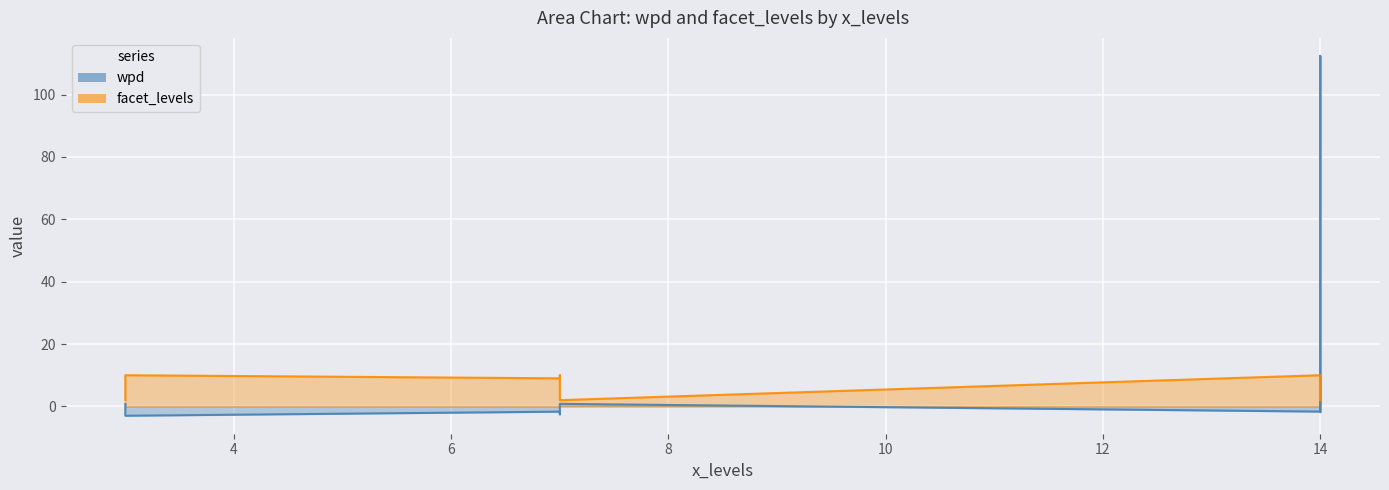

How many categories are shown in the chart?

9